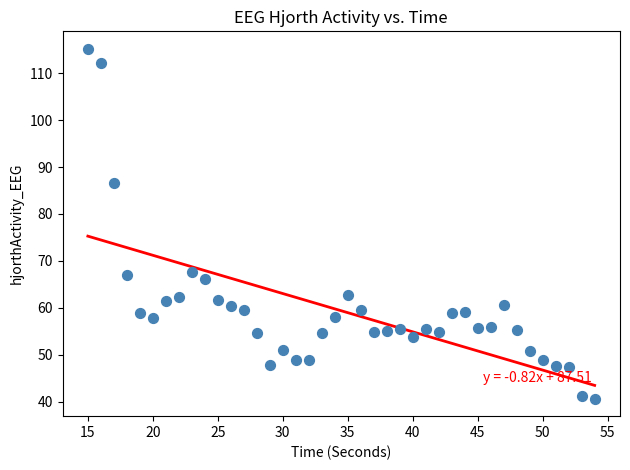

What is the range of X values (max minus min)?

39.0